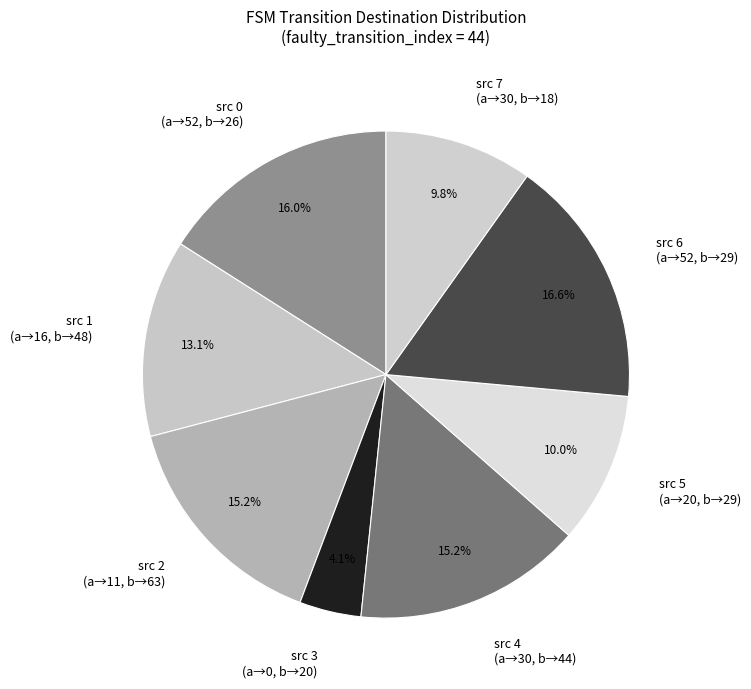

What is the ratio of the value at src 4 (a→30, b→44) to the value at src 5 (a→20, b→29)?

1.5